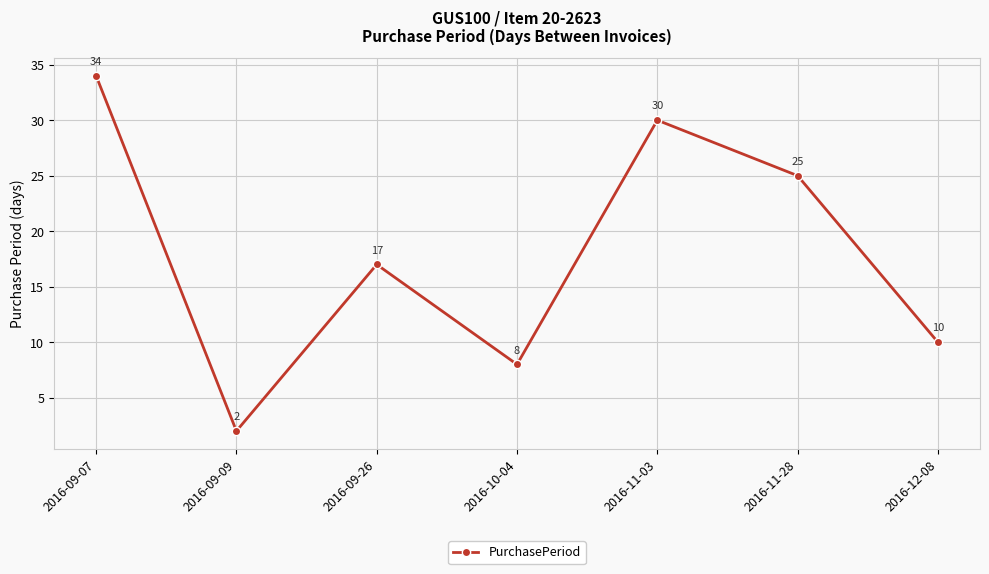

Reading left to right, what are all the values shown in this chart?

34	2	17	8	30	25	10